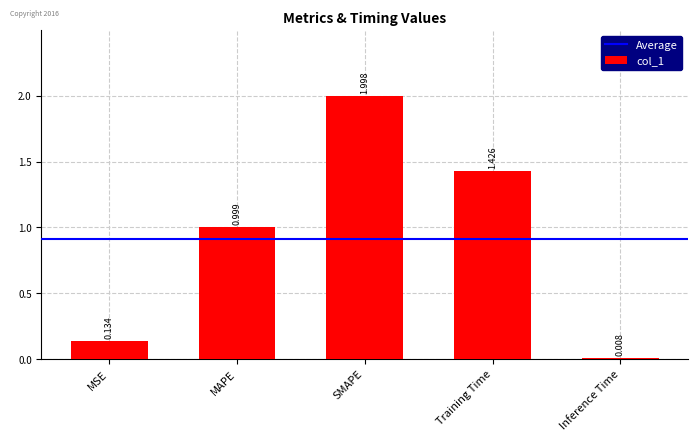

What is the change in value from MSE to Training Time?

+1.3